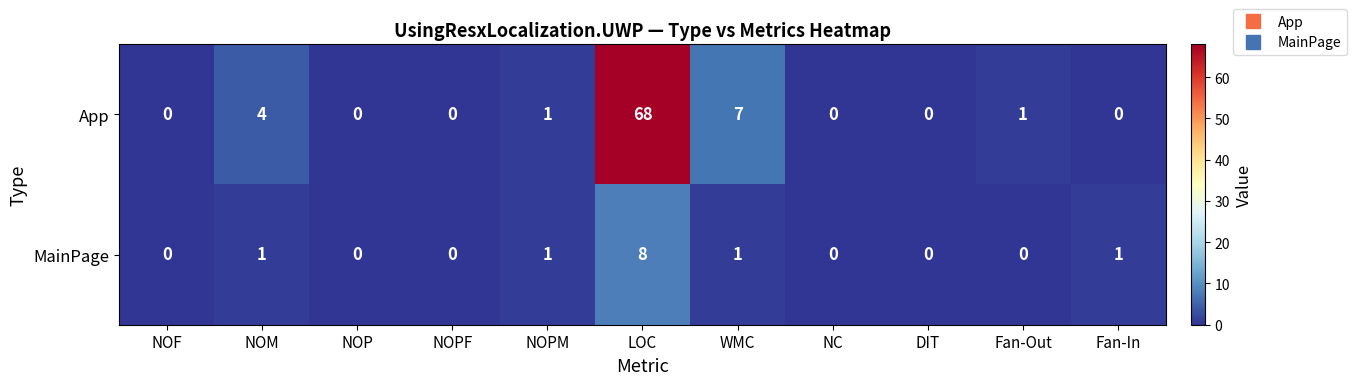

Rank the series by their average value, from highest to lowest.

App, MainPage